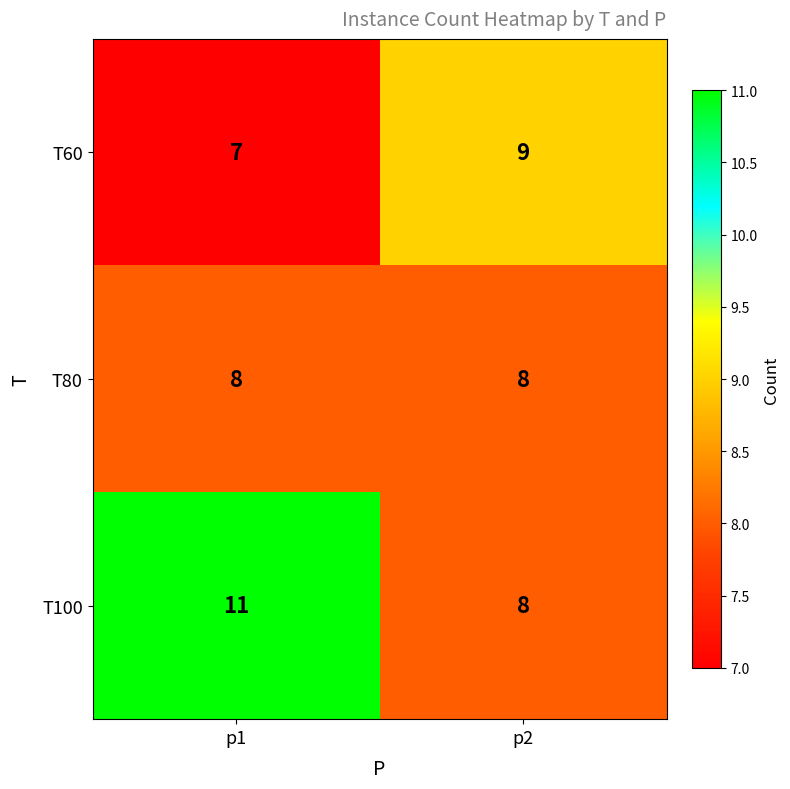

Reading left to right, what are all the values shown in this chart?

T60: 7	9
T80: 8	8
T100: 11	8